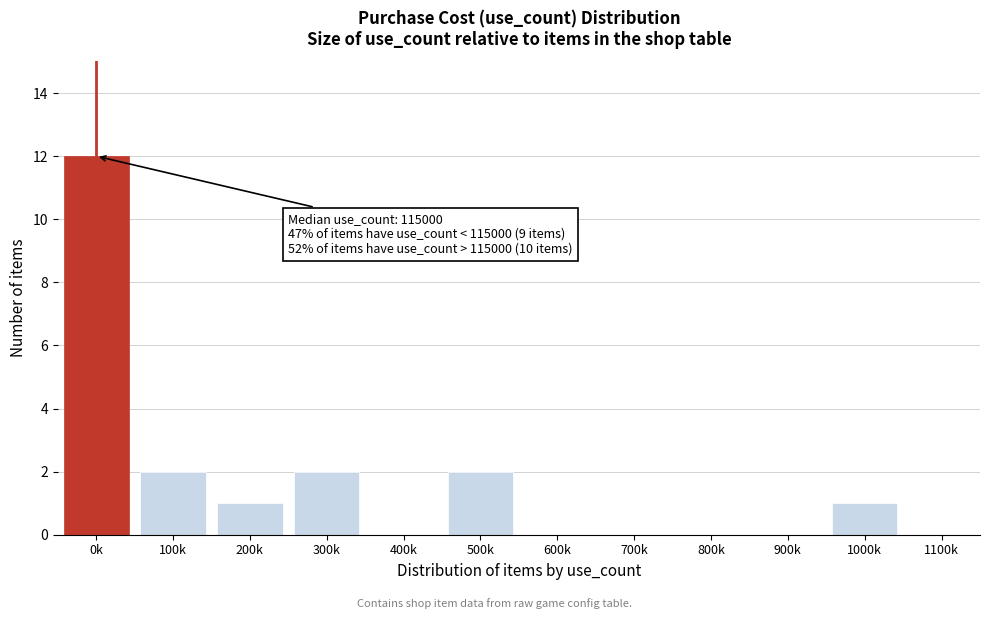

Reading left to right, what are all the values shown in this chart?

0k=12	100k=2	200k=1	300k=2	400k=0	500k=2	600k=0	700k=0	800k=0	900k=0	1000k=1	1100k=0